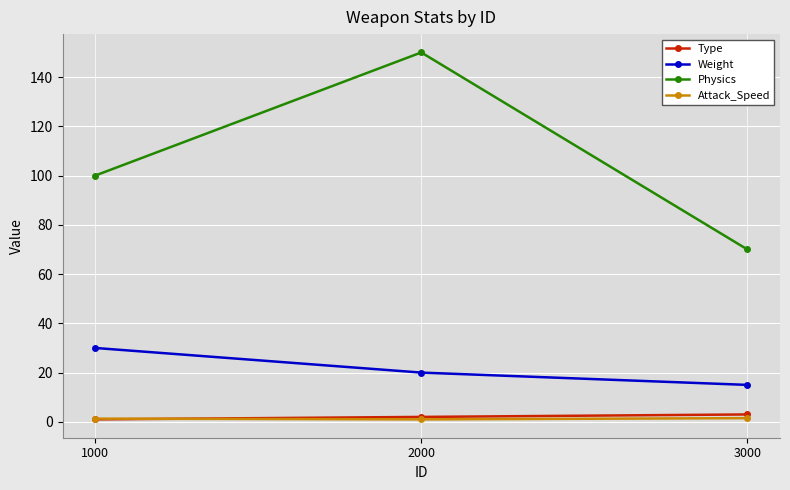

Count the number of categories in the chart.

3